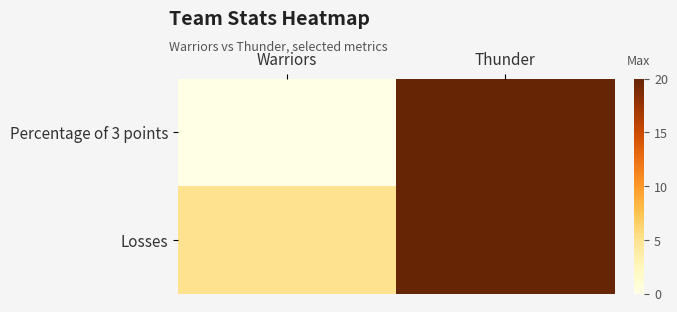

Reading left to right, extract all data points from this chart.

Percentage of 3 points: Warriors=0	Thunder=20
Losses: Warriors=5	Thunder=20